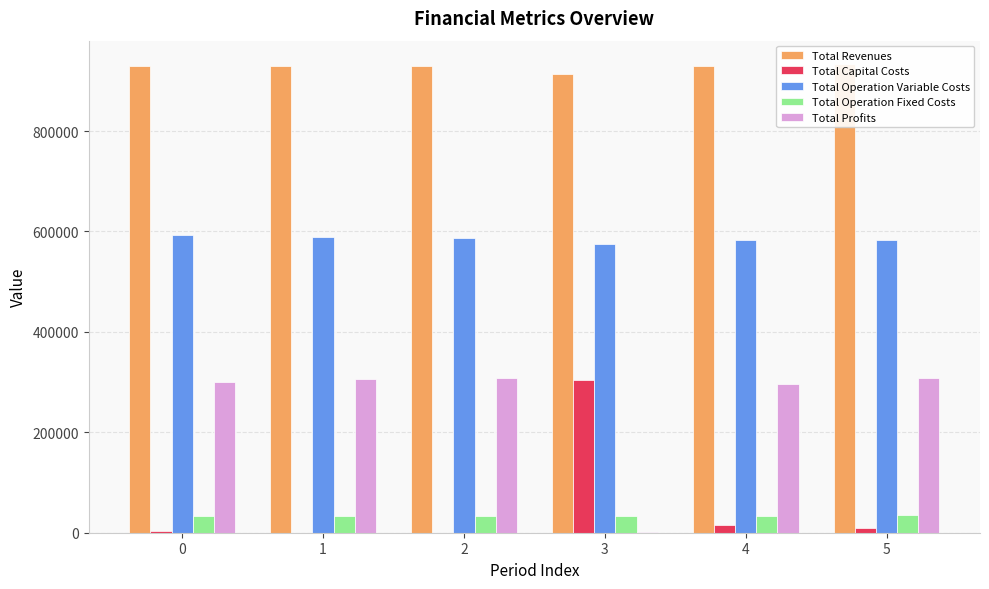

What is the value of the Total Profits bar at the 6th from the left?

307224.2